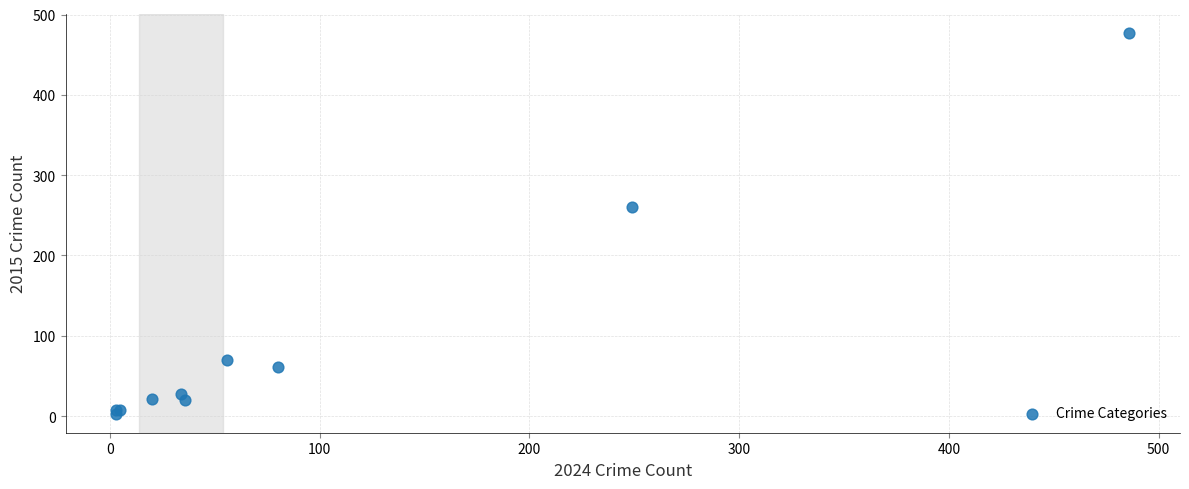

What Y value in the scatter plot is closest to 240?

260